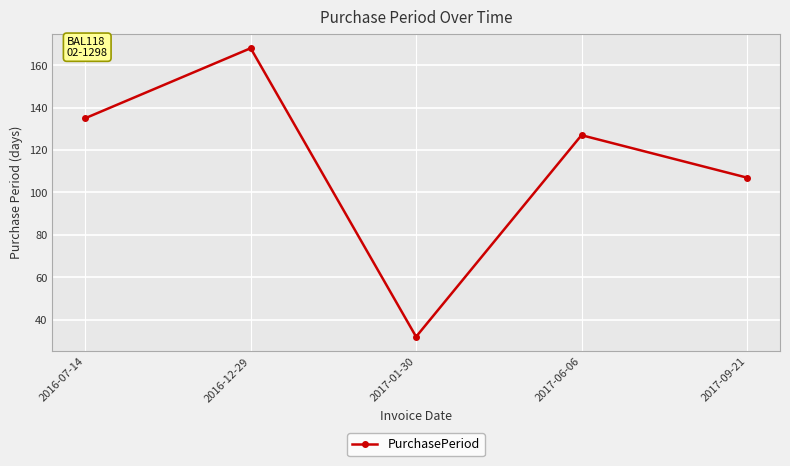

Which label corresponds to the smallest value in the chart?

2017-01-30